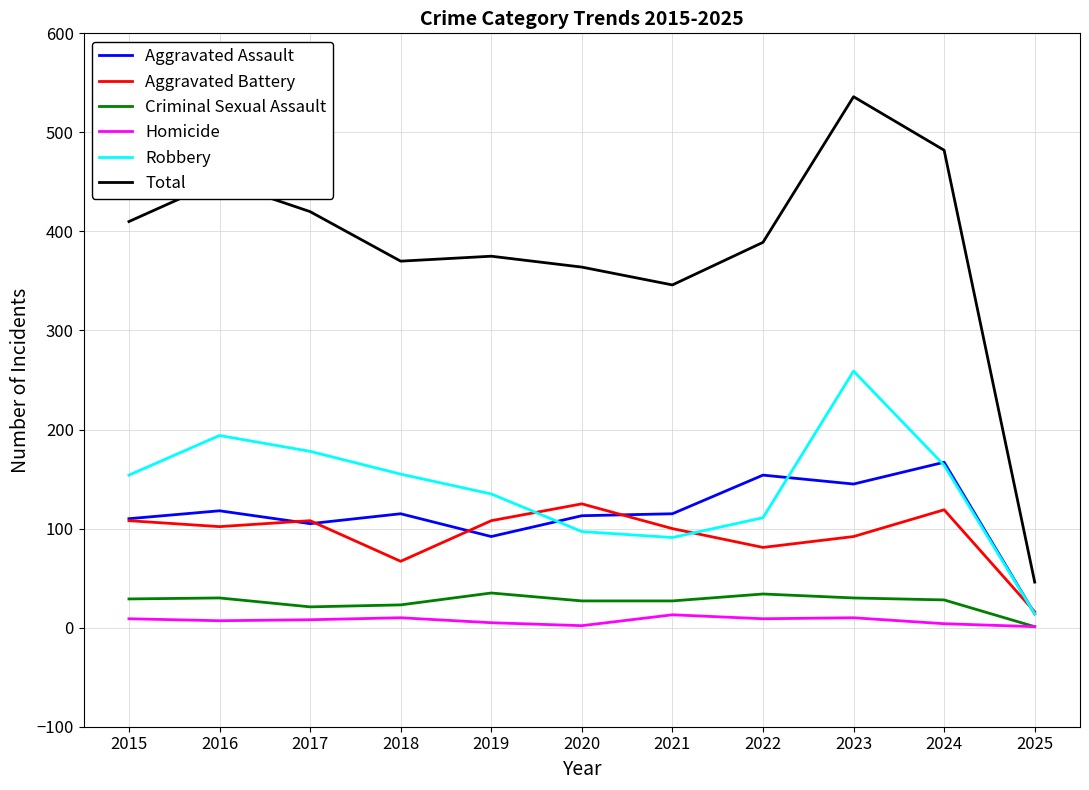

How many lines are shown in the chart?

6